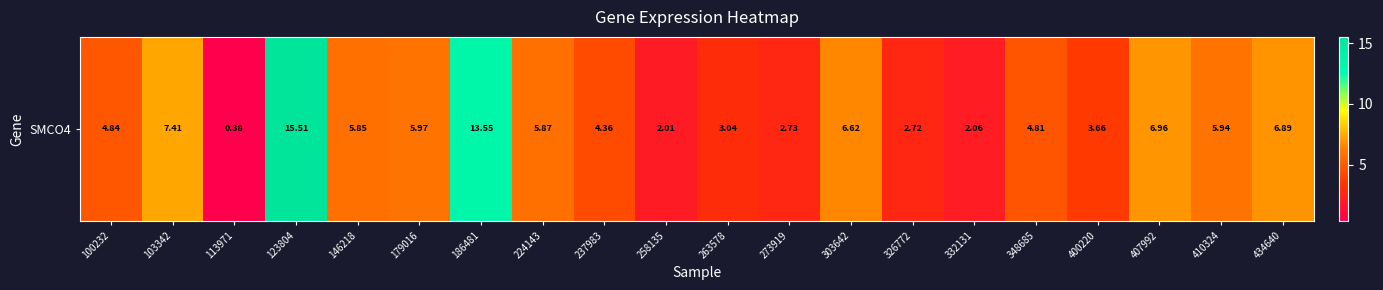

What is the smallest value displayed?

0.4